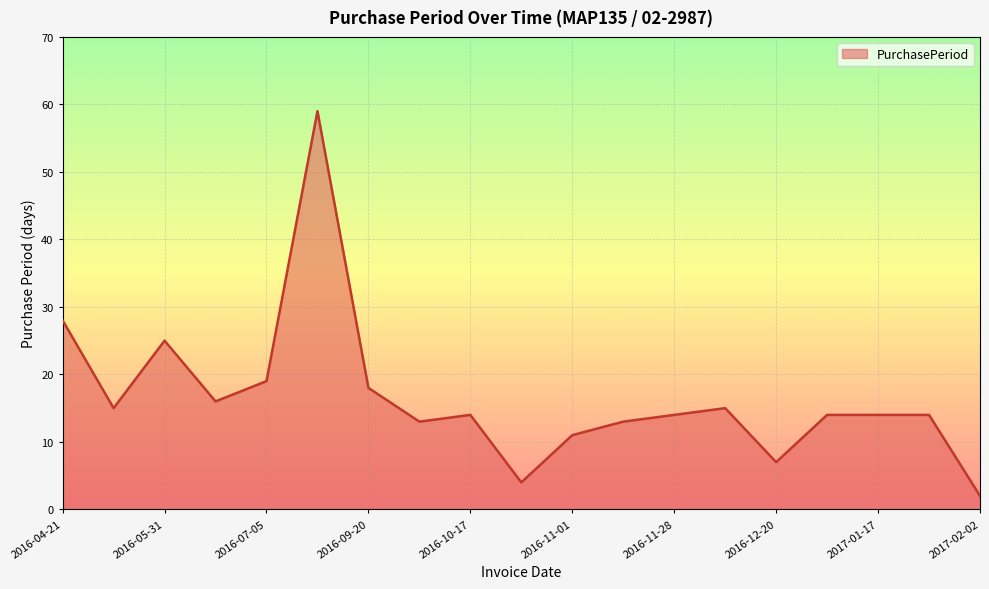

Does the chart have visible grid lines?

Yes